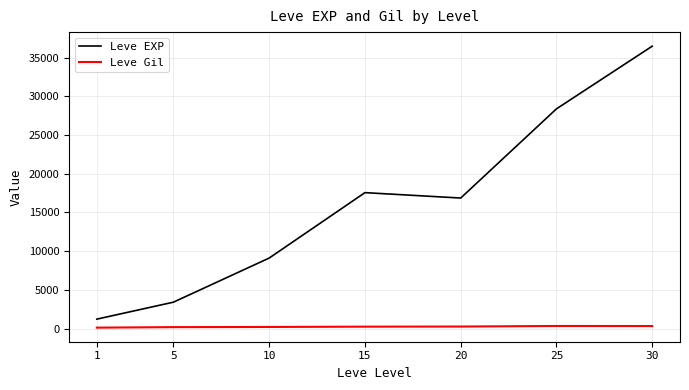

Where is Leve EXP nearest to the value 18852?

15